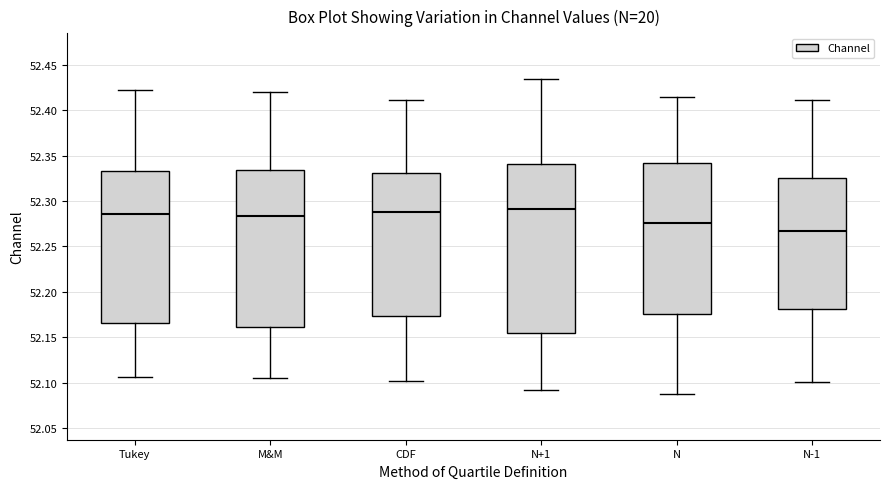

Where is the lower edge of the box for CDF on the y-axis? The values are not printed on the chart, so give them approximately, as read against the axis.

52.175